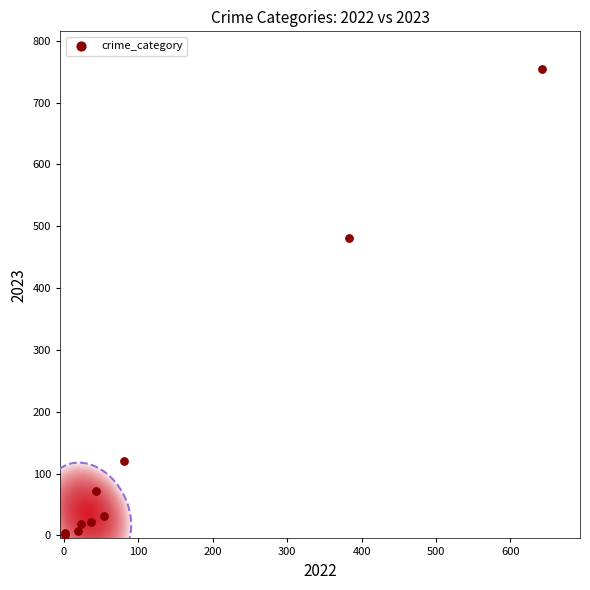

What Y value in the scatter plot is closest to 378?

481